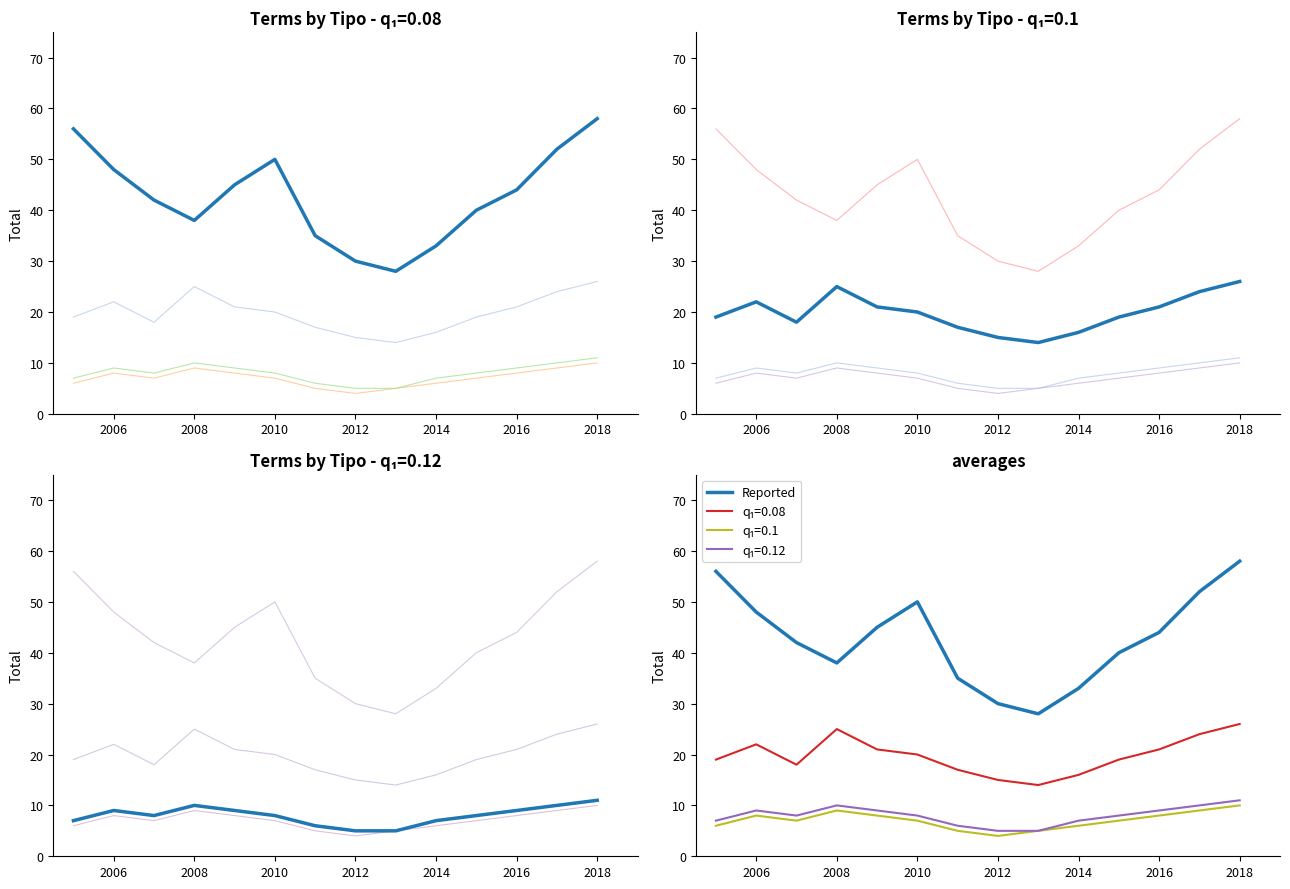

Reading left to right, extract all data points from this chart.

Acumulación.: 19	22	18	25	21	20	17	15	14	16	19	21	24	26
Aprobación No Inicio Investigación.: 6	8	7	9	8	7	5	4	5	6	7	8	9	10
Declara Incompetencia.: 7	9	8	10	9	8	6	5	5	7	8	9	10	11
Acoge Requerimiento (Monitorio).: 56	48	42	38	45	50	35	30	28	33	40	44	52	58
Reported: 56	48	42	38	45	50	35	30	28	33	40	44	52	58